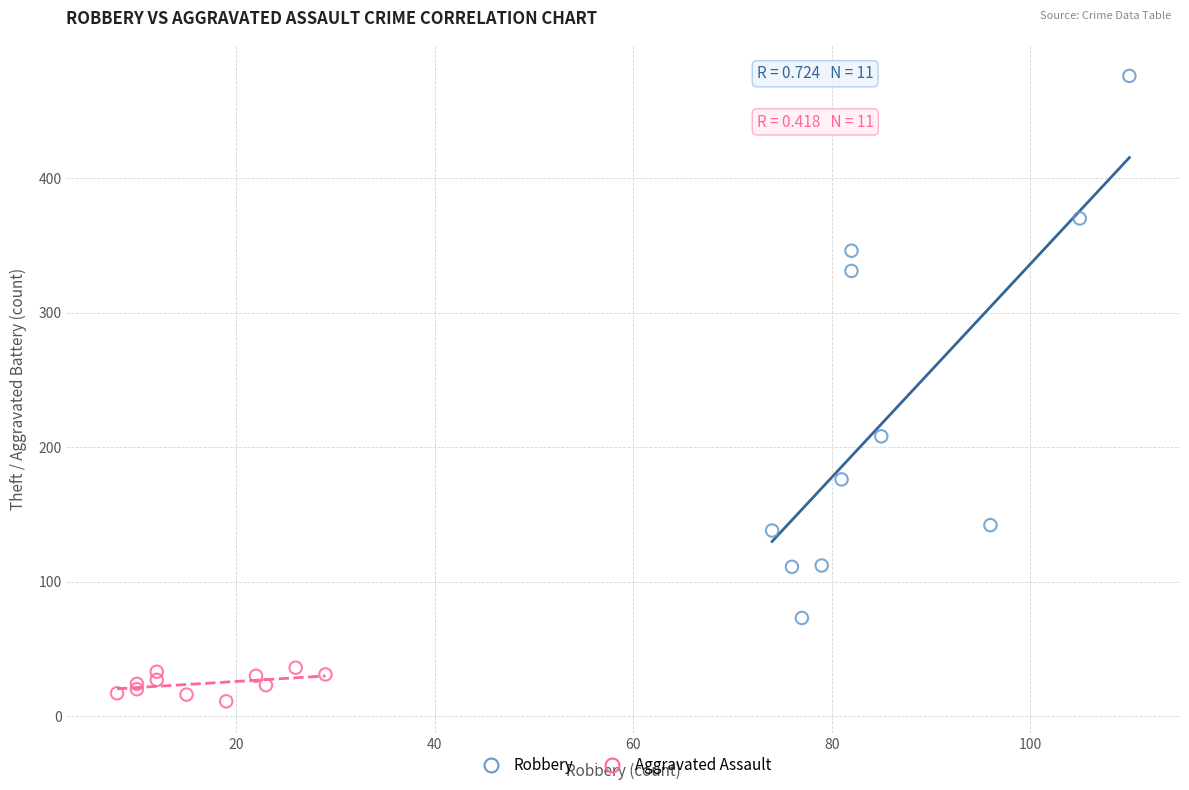

Which series has the widest spread of Y values?

Robbery